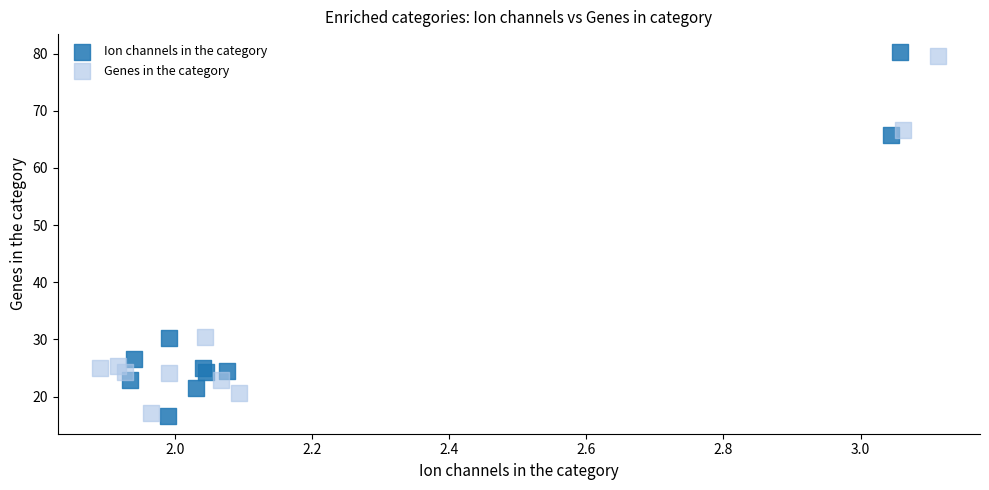

What are all the series names shown in the legend?

Ion channels in the category, Genes in the category